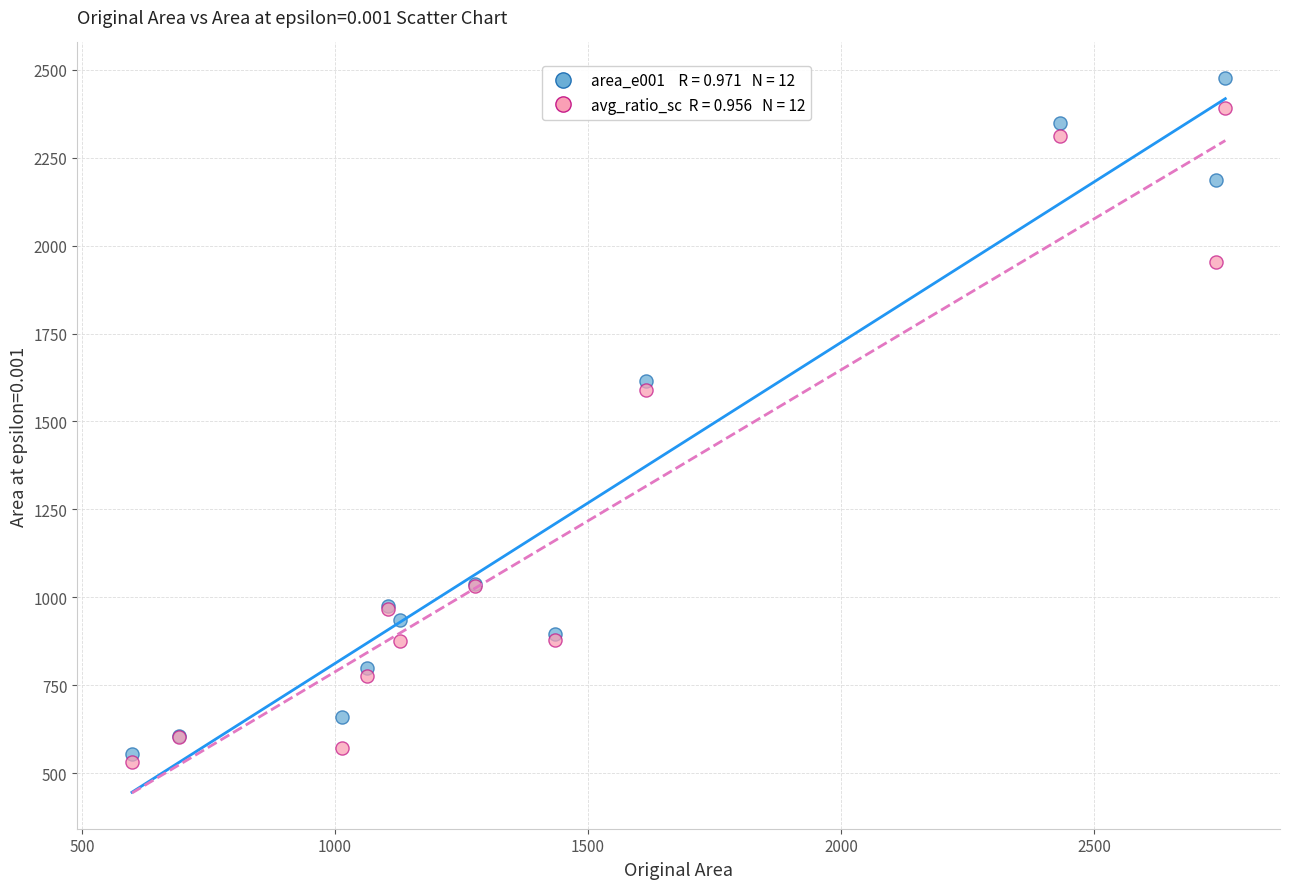

Across all series, what Y value is closest to 1504?

1589.2